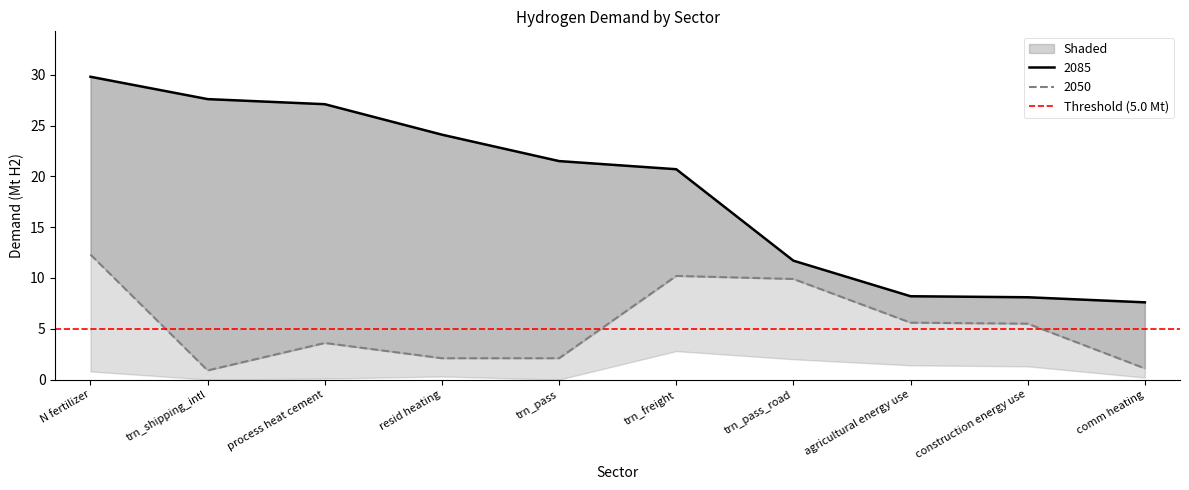

At which label does the data first exceed 5?

N fertilizer